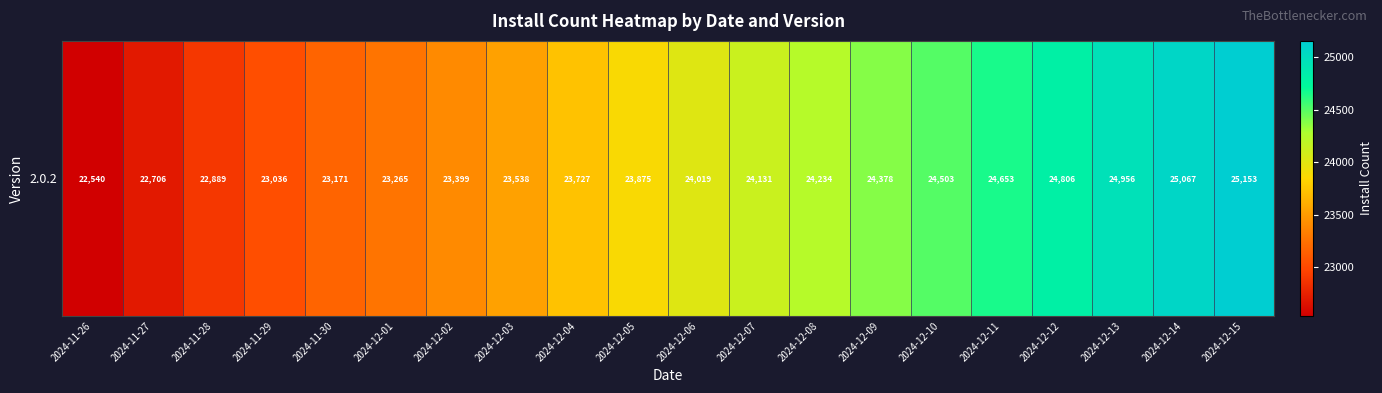

How many data points are less than 24019?

10